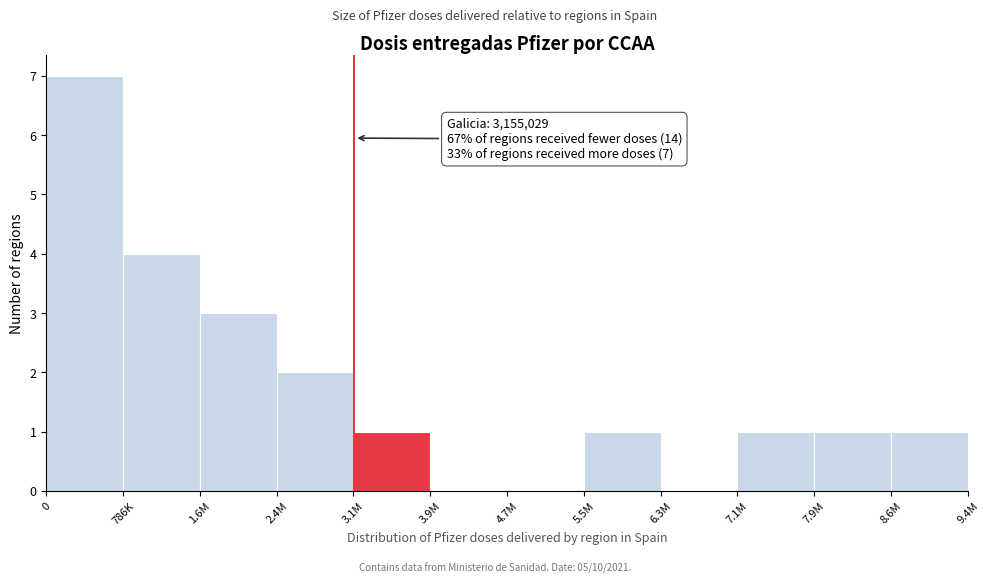

Reading left to right, extract all data points from this chart.

0=7	786K=4	1.6M=3	2.4M=2	3.1M=1	3.9M=0	4.7M=0	5.5M=1	6.3M=0	7.1M=1	7.9M=1	8.6M=1